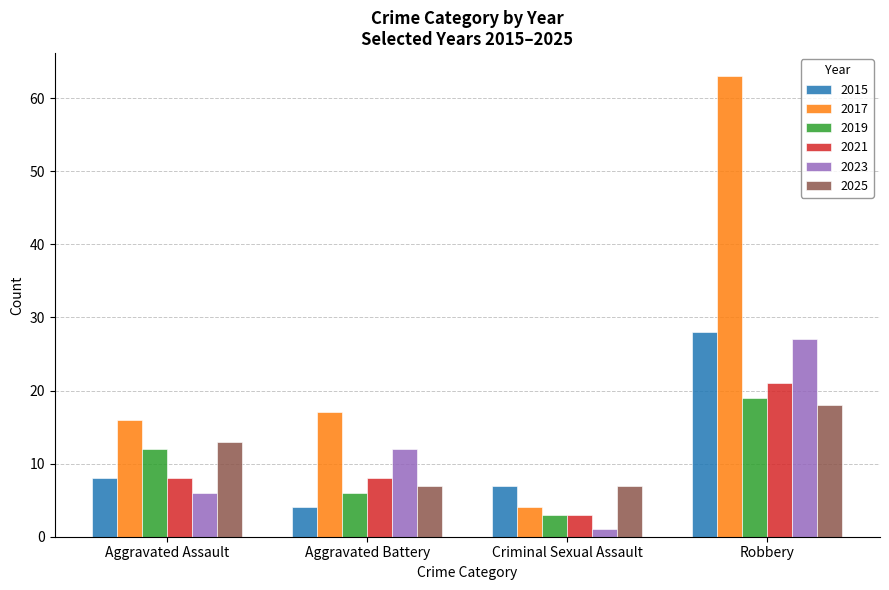

Reading right to left, transcribe all the data shown in this chart.

2015: 28	7	4	8
2017: 63	4	17	16
2019: 19	3	6	12
2021: 21	3	8	8
2023: 27	1	12	6
2025: 18	7	7	13